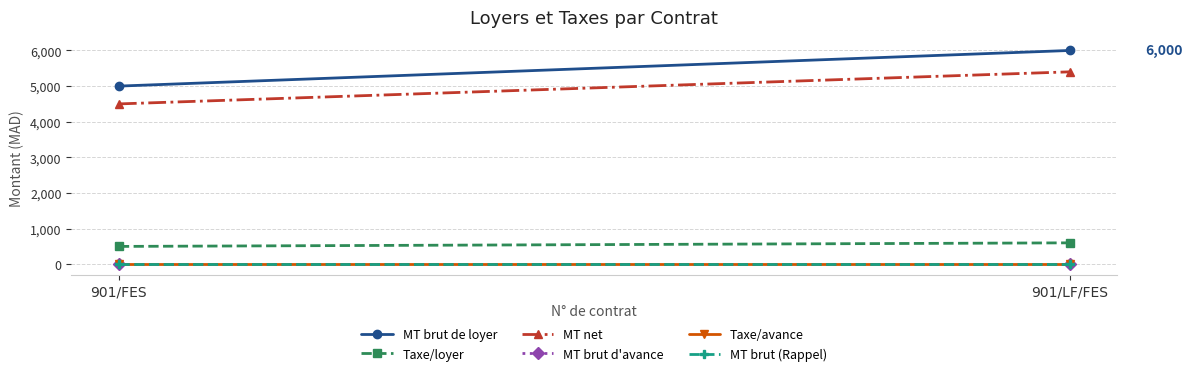

Reading left to right, list all the values displayed in this chart.

MT brut de loyer: 5000	6000
Taxe/loyer: 500	600
MT net: 4500	5400
MT brut d'avance: 0	0
Taxe/avance: 0	0
MT brut (Rappel): 0	0